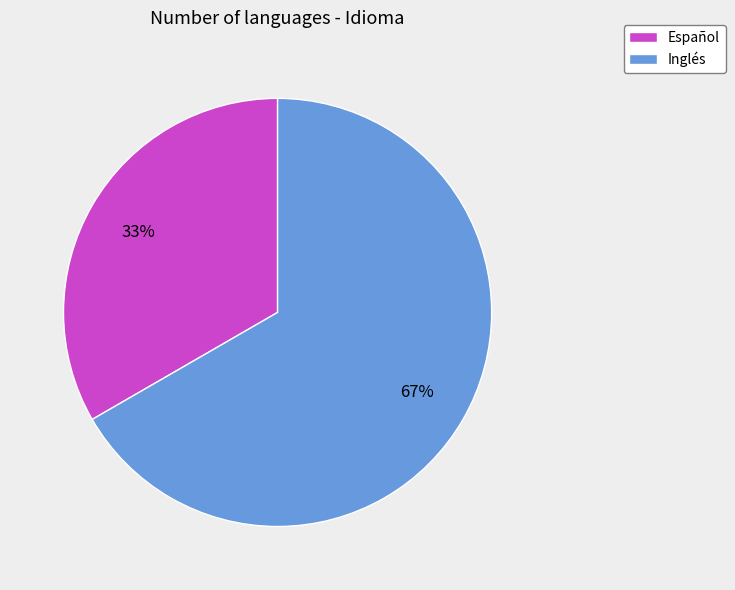

Approximately how many times larger is the value at Inglés compared to Español?

2.0